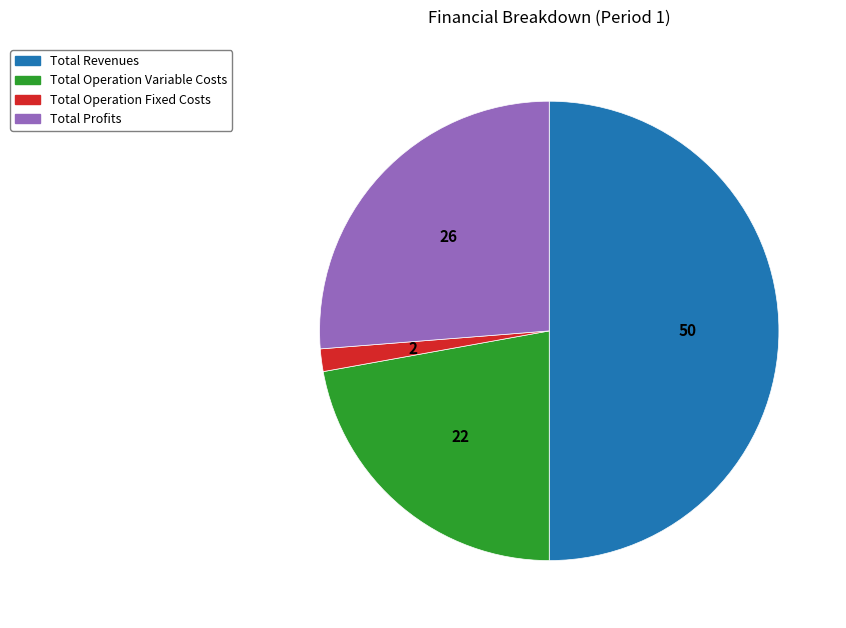

Count the number of slices in the pie.

4